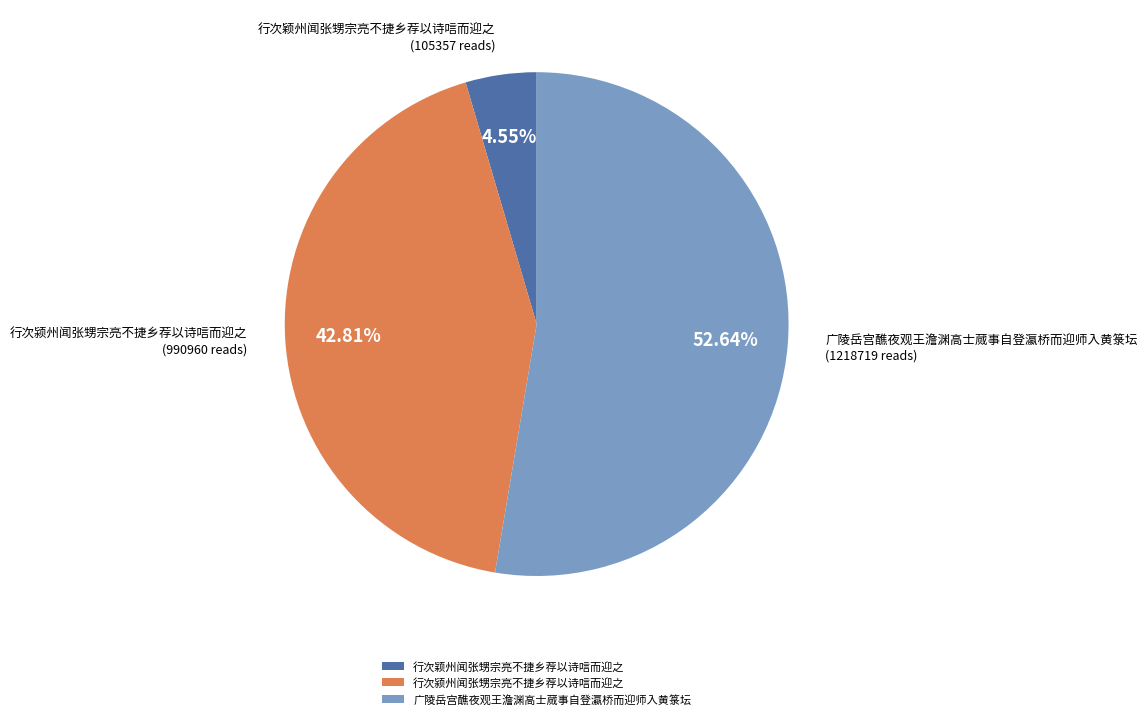

How many segments does this pie chart have?

3